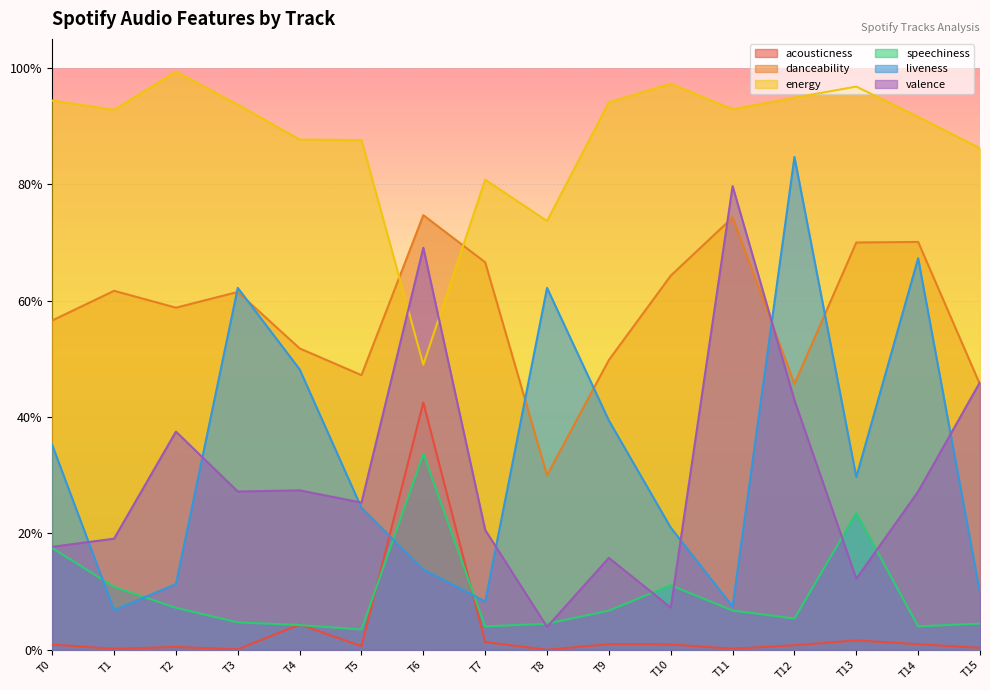

True or false: energy and acousticness intersect in this chart.

False